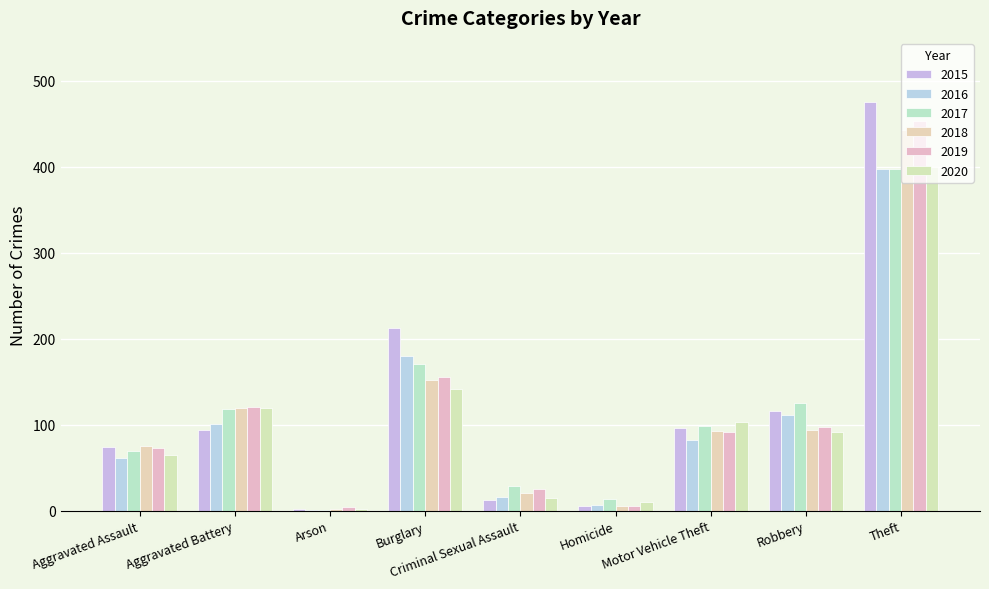

Between Aggravated Battery and Motor Vehicle Theft, which series saw the biggest shift?

2019